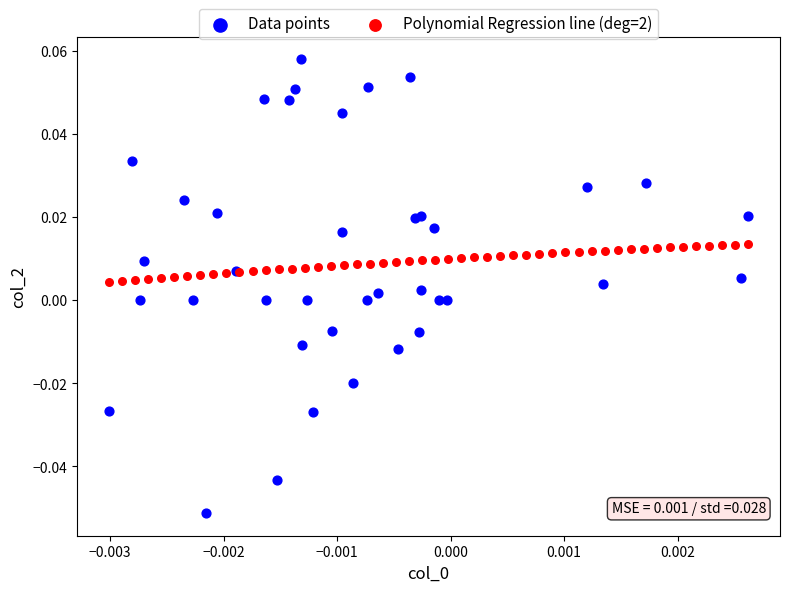

Which series contains the highest Y value?

Data points